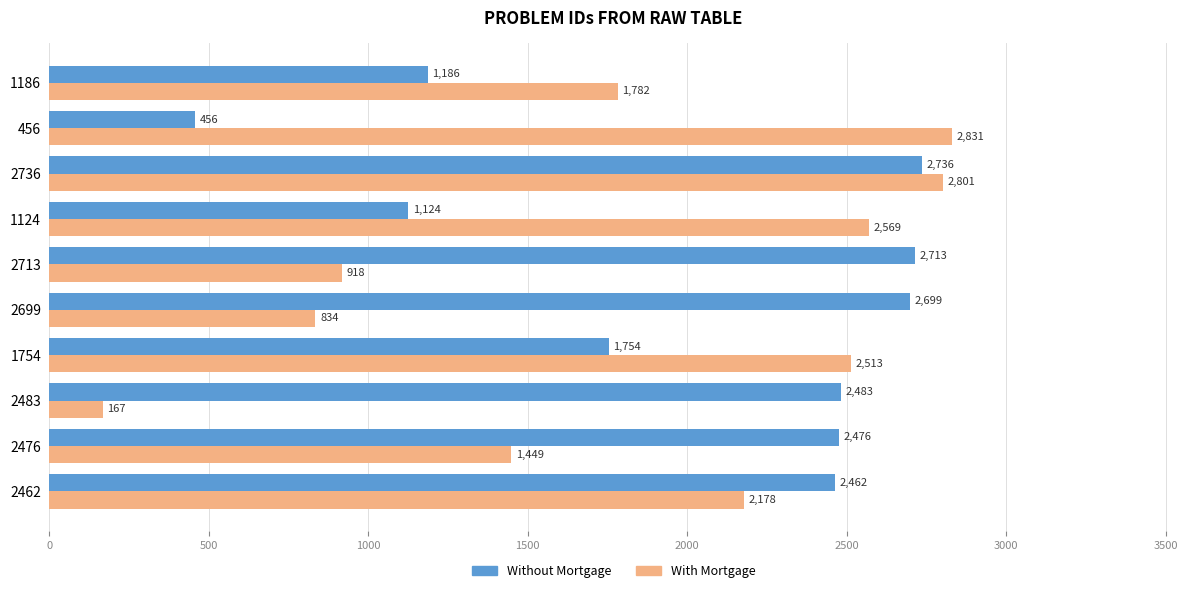

What are all the series names shown in the legend?

Without Mortgage, With Mortgage